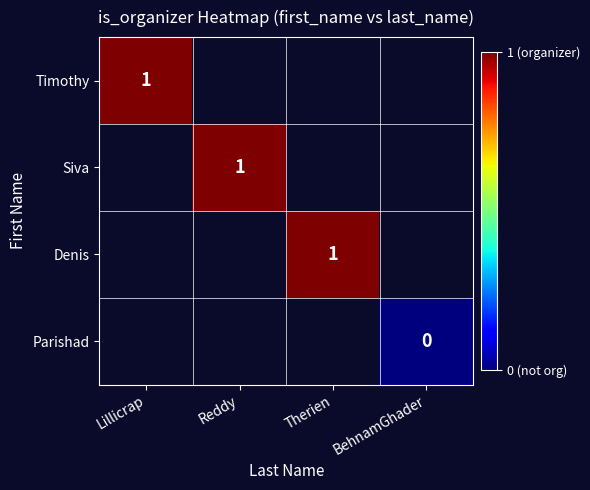

Count the number of data series in this chart.

4